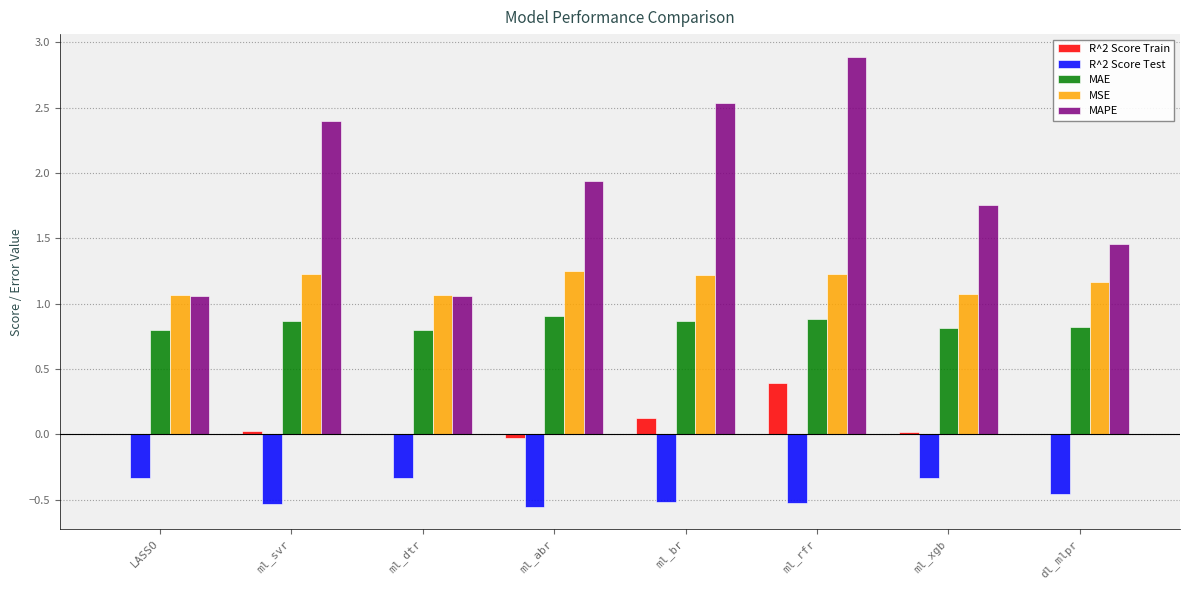

Are the bars horizontal?

No